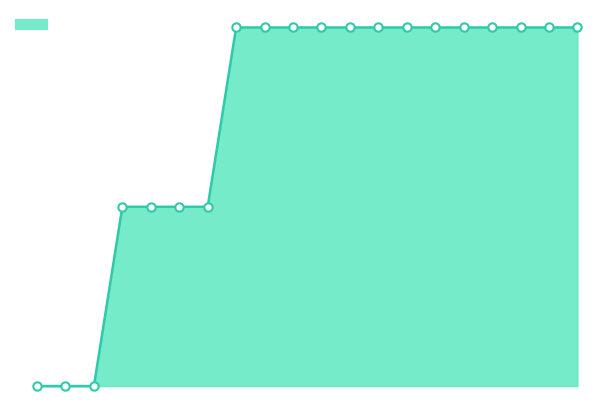

Does the chart have visible grid lines?

No